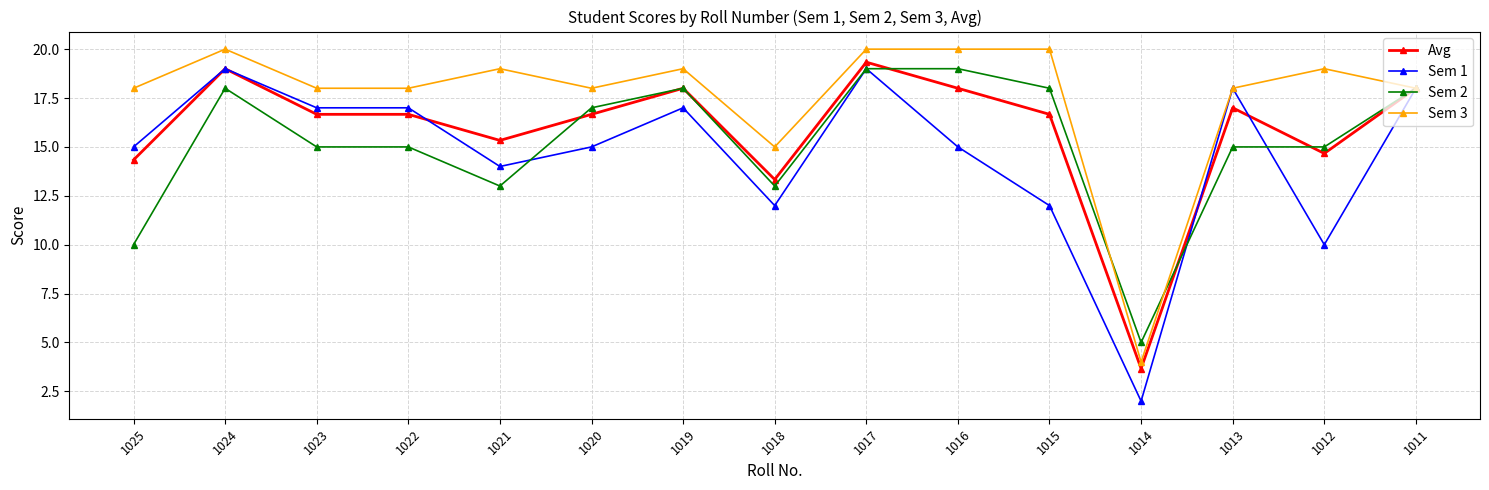

Reading right to left, extract all data points from this chart.

Avg: 18.0	14.7	17.0	3.7	16.7	18.0	19.3	13.3	18.0	16.7	15.3	16.7	16.7	19.0	14.3
Sem 1: 18.0	10.0	18.0	2.0	12.0	15.0	19.0	12.0	17.0	15.0	14.0	17.0	17.0	19.0	15.0
Sem 2: 18.0	15.0	15.0	5.0	18.0	19.0	19.0	13.0	18.0	17.0	13.0	15.0	15.0	18.0	10.0
Sem 3: 18.0	19.0	18.0	4.0	20.0	20.0	20.0	15.0	19.0	18.0	19.0	18.0	18.0	20.0	18.0